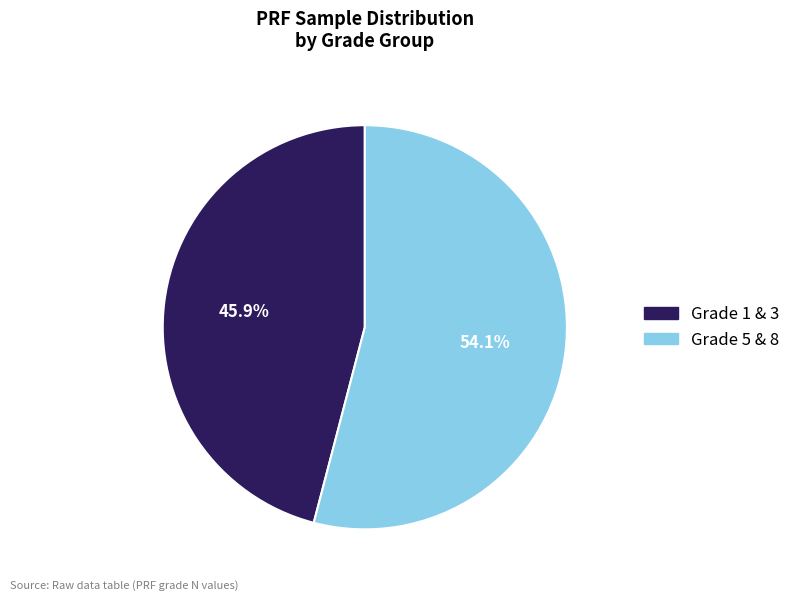

Is there any slice that represents more than half of the pie?

Yes